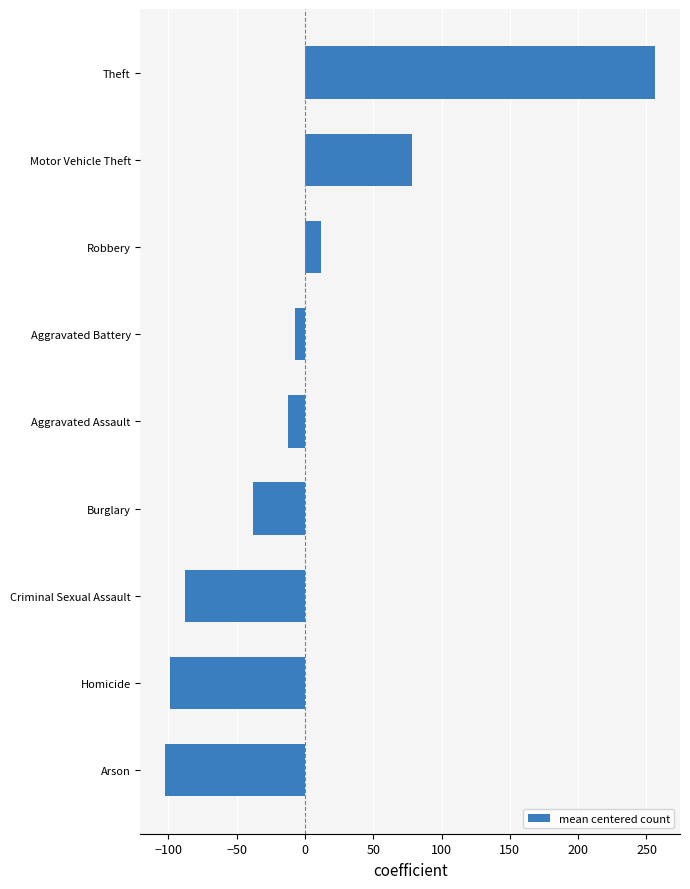

What is the maximum value shown in the chart?

256.6